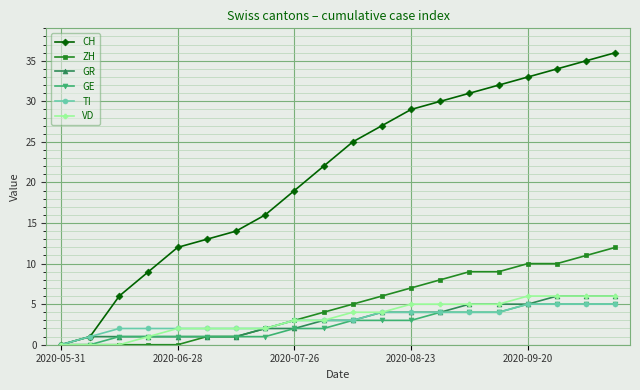

What is the sum of all GE values?

51